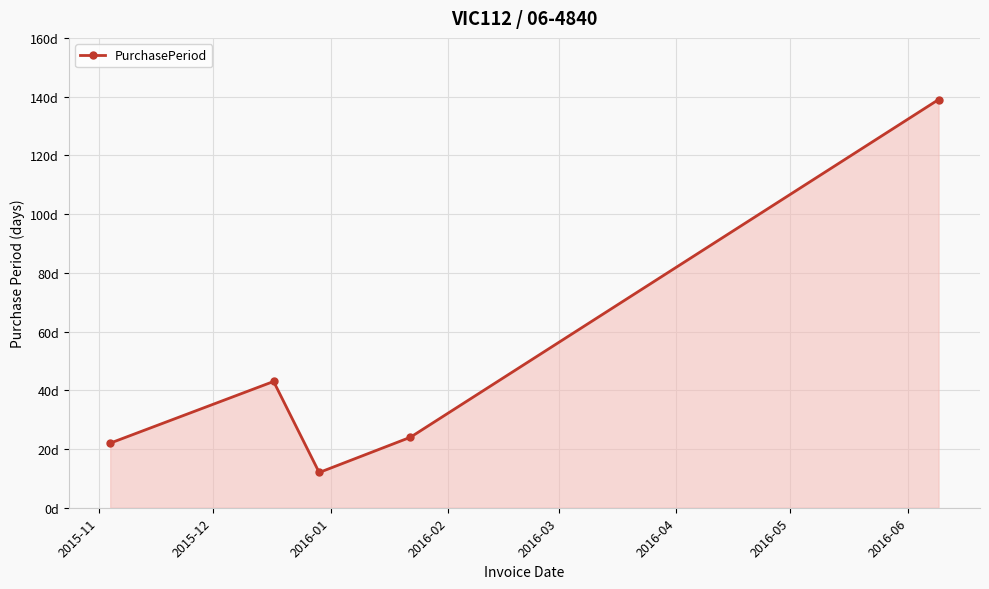

Is this an area chart (filled region under the line)?

Yes